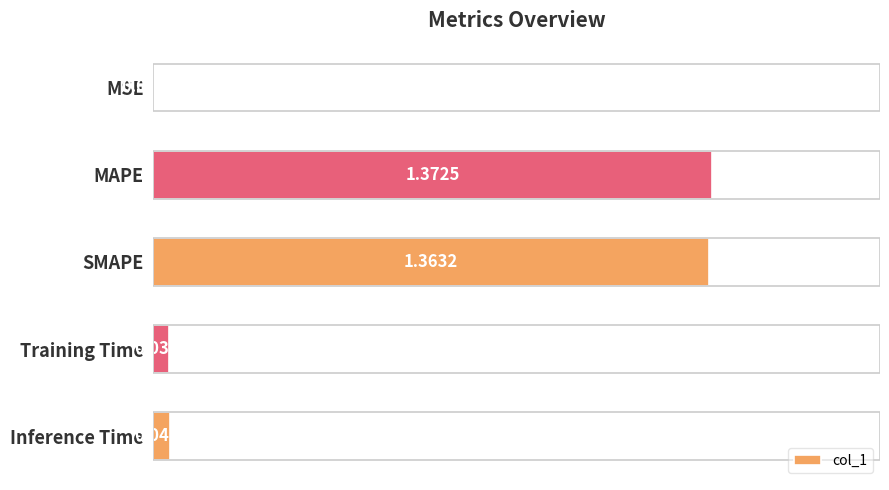

Which has a higher value, MAPE or MSE?

MAPE